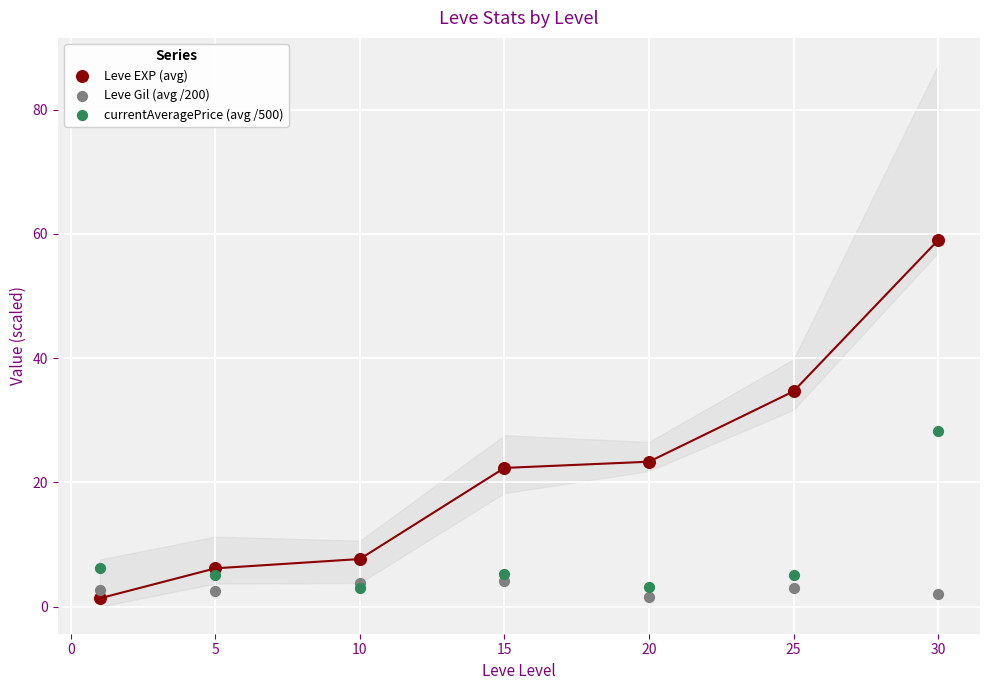

Across all series, what Y value is closest to 30?

28.2